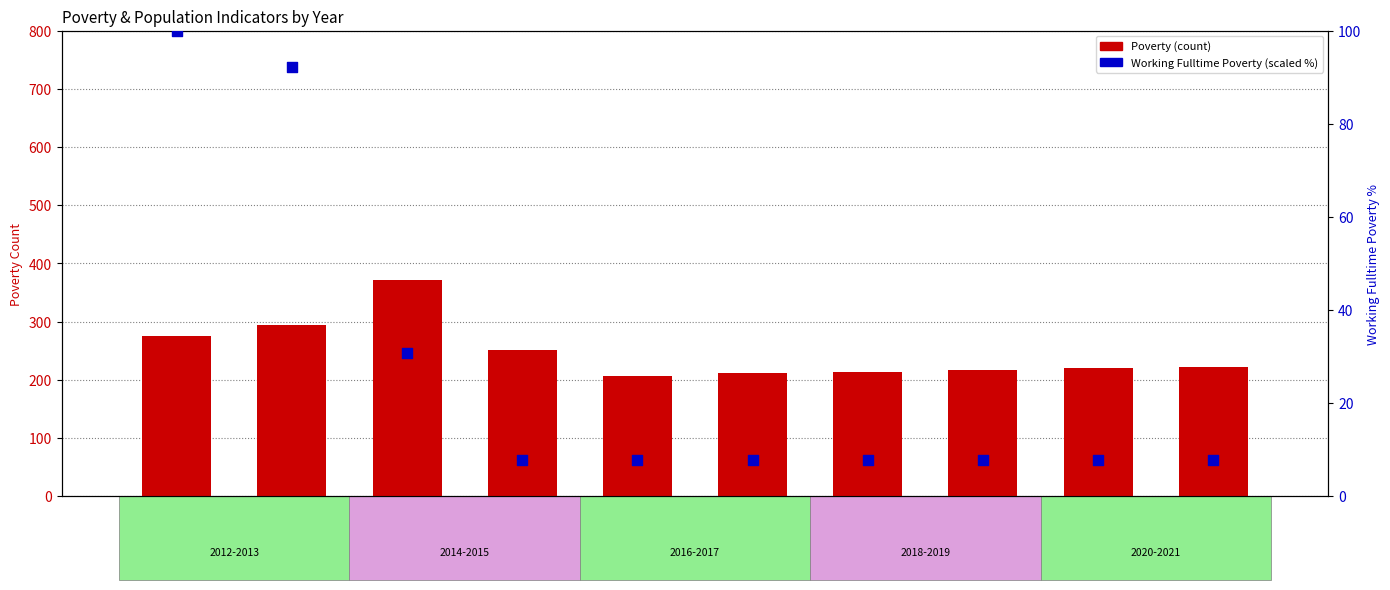

Which series reaches the minimum Y coordinate?

Working Fulltime Poverty %